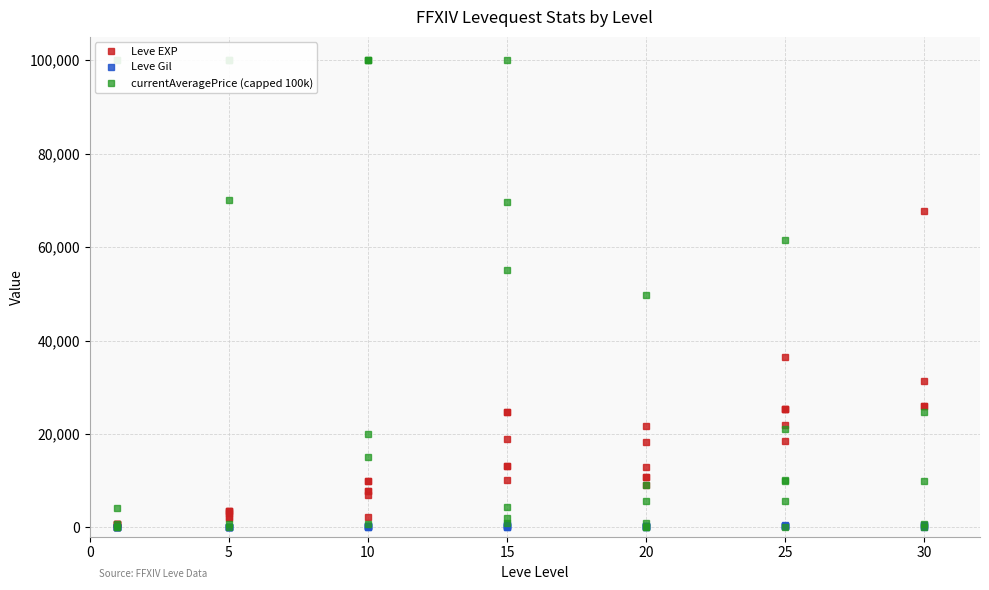

How many interior local valleys does the Leve Gil series have?

11